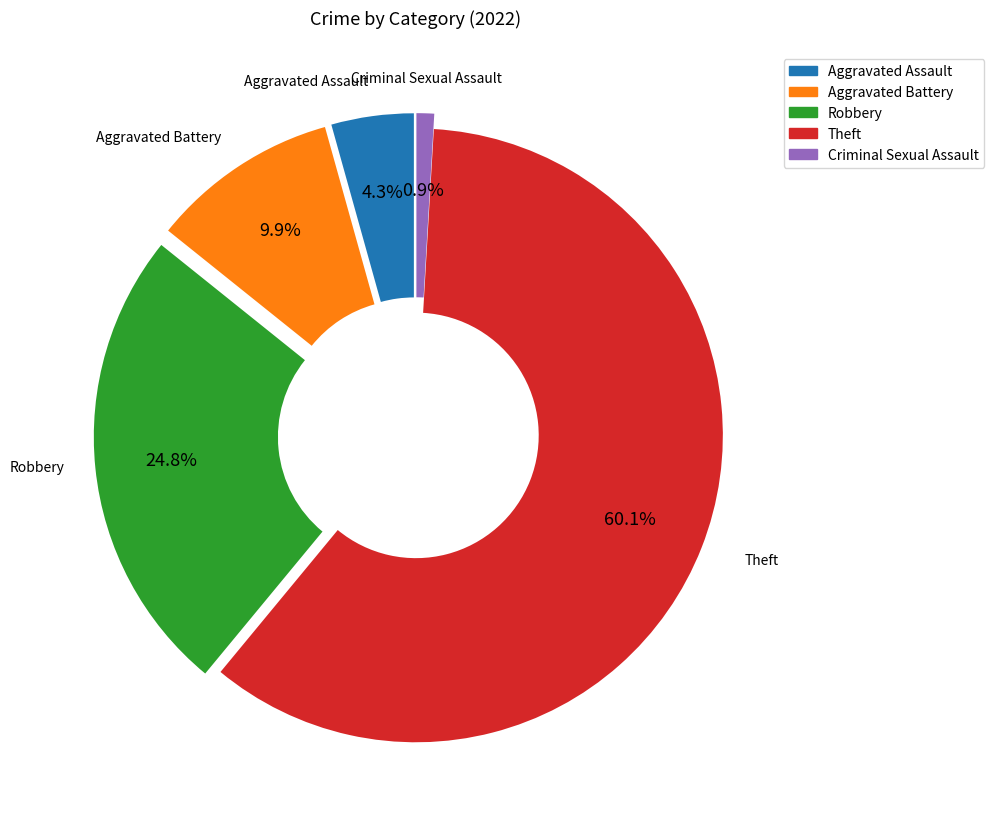

To the nearest percent, what is the combined percentage of Criminal Sexual Assault and Aggravated Assault?

5%